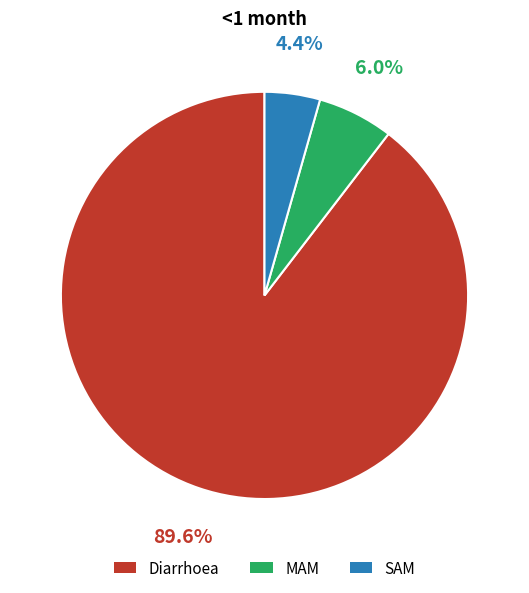

To the nearest percent, what is the difference between the SAM and Diarrhoea slice percentages?

85%